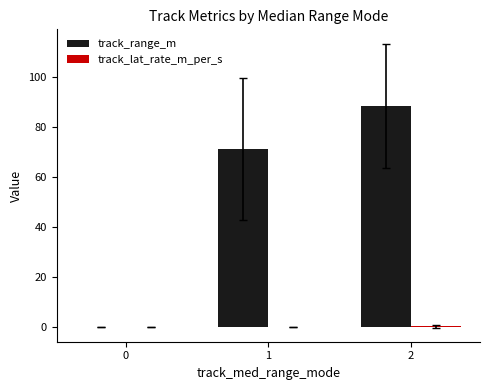

Between 1 and 2, which series saw the biggest shift?

track_range_m